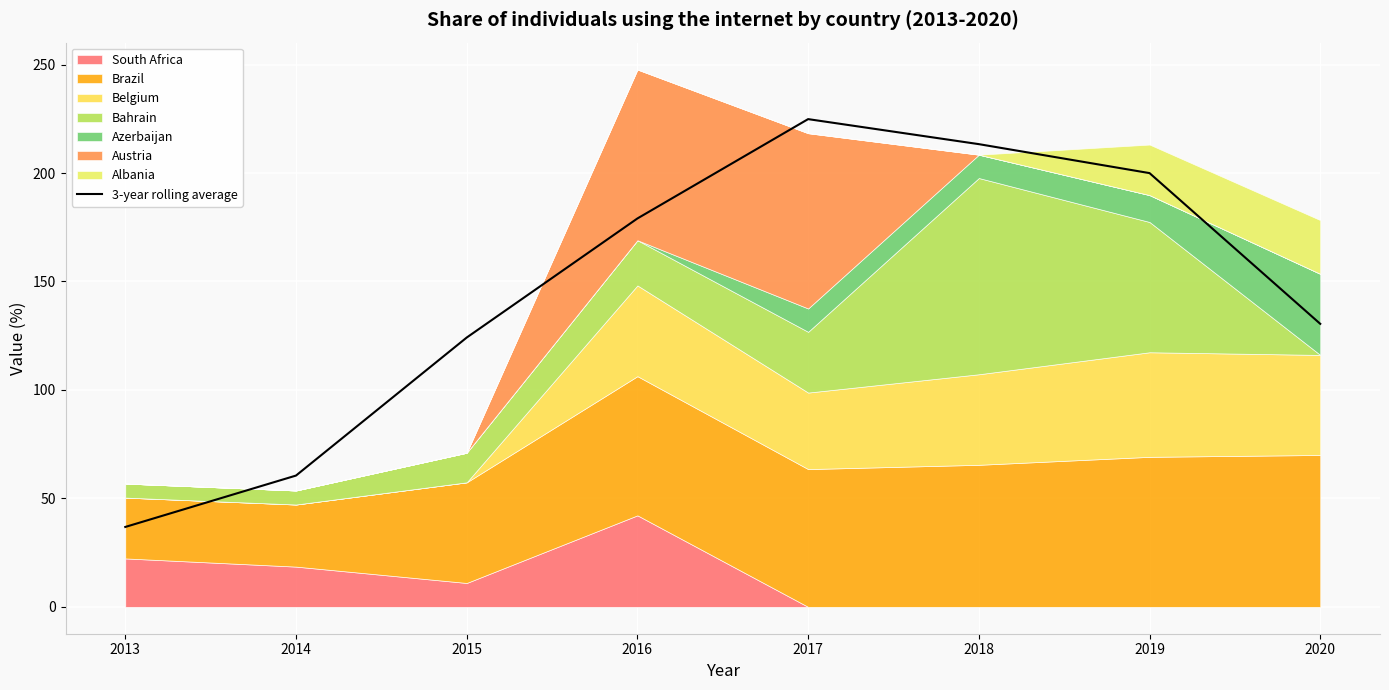

Which label corresponds to the largest value in the chart?

2017